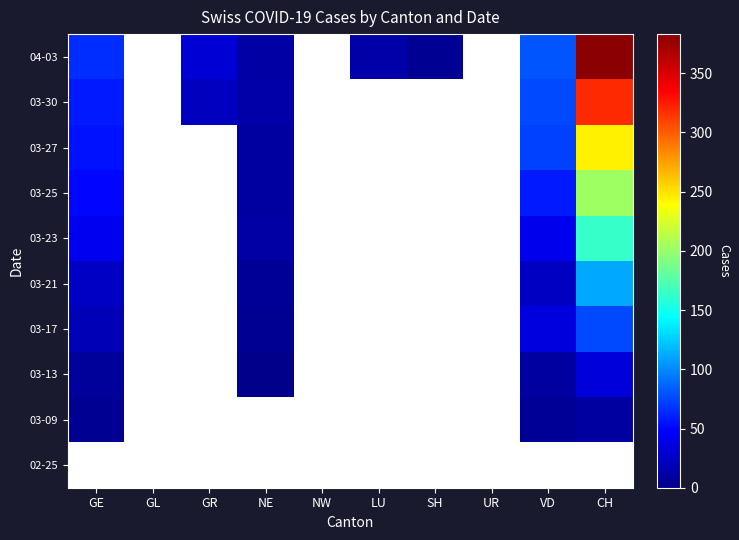

List the labels in order of 02-25 value, smallest first.

GE, GL, GR, NE, NW, LU, SH, UR, VD, CH